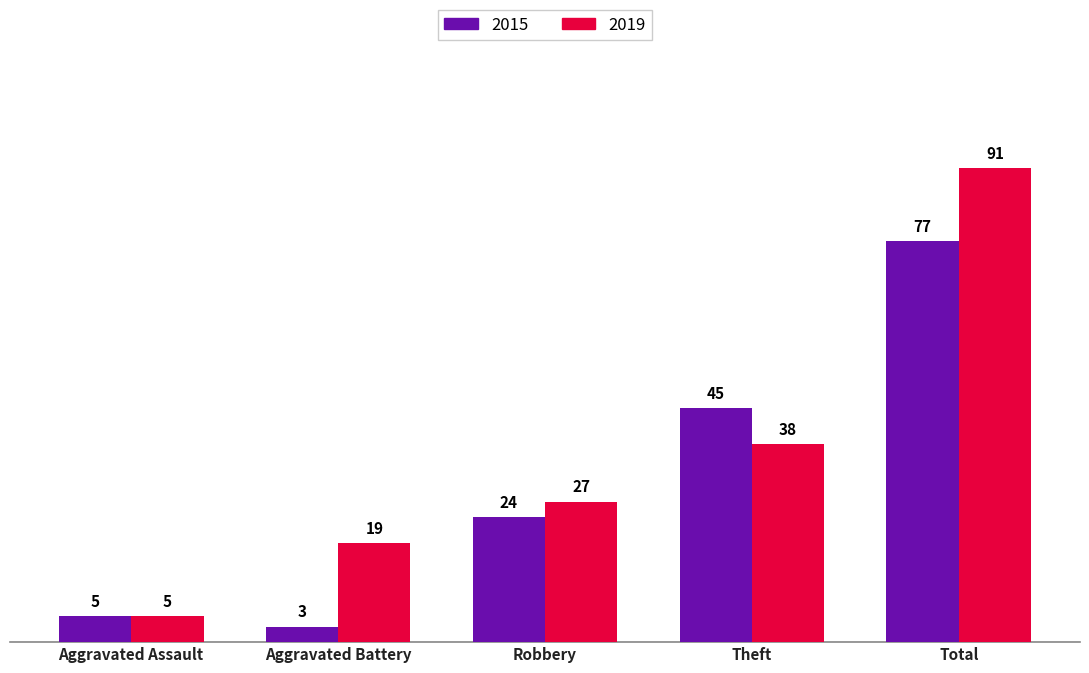

Read the 2019 value at Aggravated Assault.

5